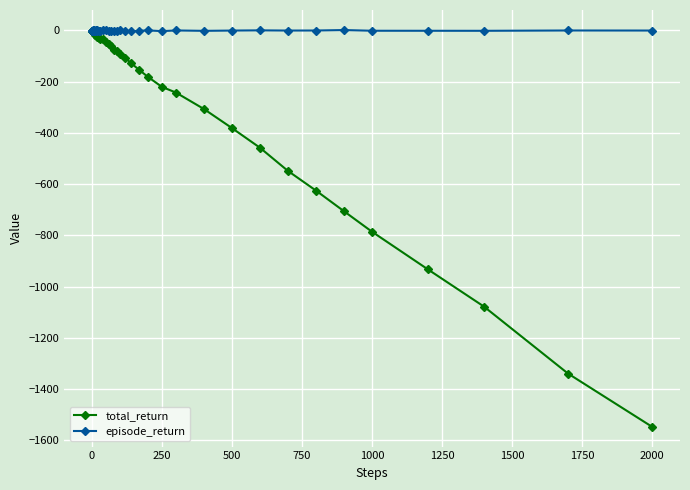

List the series in order of their overall mean, highest first.

episode_return, total_return